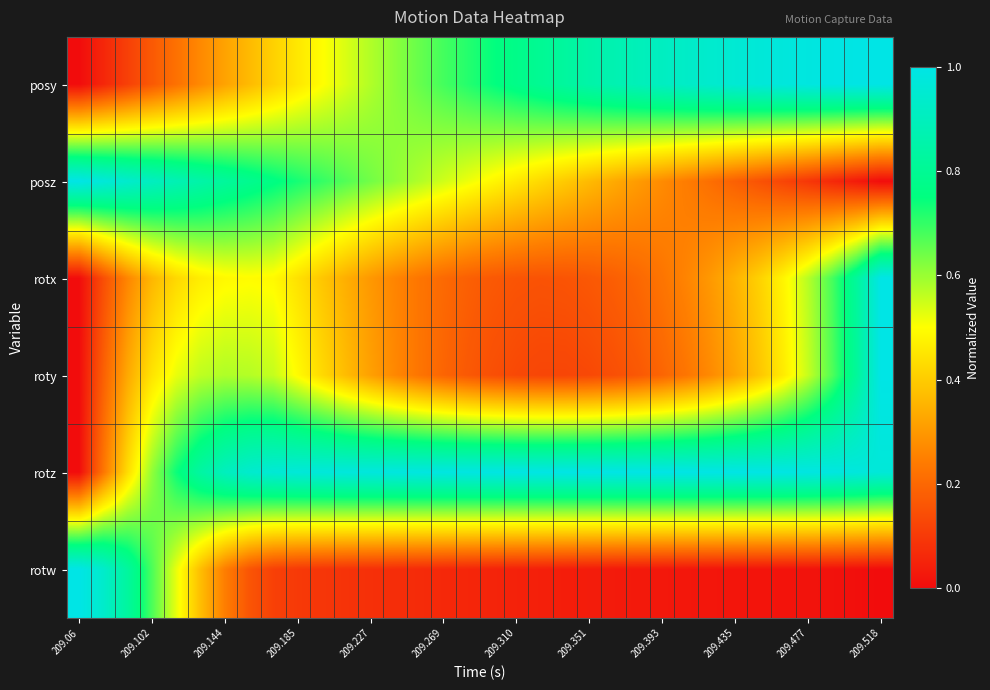

Reading right to left, list all the values displayed in this chart.

posy: 1.0	1.0	1.0	1.0	1.0	1.0	1.0	0.9	0.9	0.9	0.9	0.9	0.8	0.8	0.8	0.8	0.7	0.7	0.7	0.6	0.6	0.6	0.5	0.5	0.5	0.4	0.4	0.3	0.3	0.2	0.2	0.1	0.1	0.0
posz: 0.0	0.0	0.1	0.1	0.1	0.2	0.2	0.2	0.2	0.3	0.3	0.3	0.4	0.4	0.4	0.5	0.5	0.5	0.5	0.6	0.6	0.6	0.7	0.7	0.7	0.8	0.8	0.8	0.8	0.9	0.9	0.9	1.0	1.0
rotx: 1.0	0.8	0.7	0.6	0.5	0.4	0.4	0.3	0.3	0.2	0.2	0.2	0.2	0.2	0.2	0.2	0.2	0.2	0.2	0.2	0.3	0.3	0.3	0.4	0.4	0.5	0.5	0.5	0.5	0.4	0.4	0.3	0.1	0.0
roty: 1.0	0.8	0.7	0.6	0.5	0.4	0.3	0.3	0.2	0.2	0.2	0.1	0.1	0.1	0.1	0.1	0.1	0.2	0.2	0.2	0.3	0.3	0.4	0.4	0.5	0.6	0.6	0.6	0.6	0.5	0.4	0.3	0.2	0.0
rotz: 1.0	1.0	1.0	1.0	1.0	1.0	1.0	1.0	1.0	1.0	1.0	1.0	1.0	1.0	1.0	1.0	1.0	1.0	1.0	1.0	1.0	1.0	1.0	1.0	1.0	1.0	0.9	0.9	0.8	0.7	0.6	0.4	0.2	0.0
rotw: 0.0	0.0	0.0	0.0	0.0	0.0	0.0	0.0	0.0	0.0	0.0	0.0	0.0	0.0	0.0	0.0	0.1	0.1	0.1	0.1	0.1	0.1	0.1	0.1	0.1	0.1	0.2	0.2	0.4	0.5	0.7	0.8	0.9	1.0